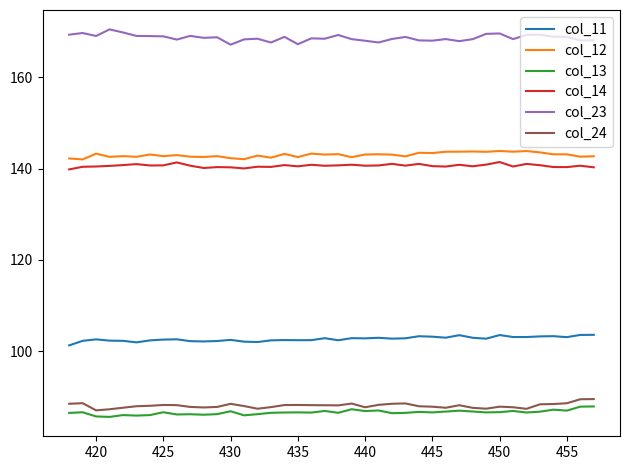

Rank the series by their maximum value, from highest to lowest.

col_23, col_12, col_14, col_11, col_24, col_13